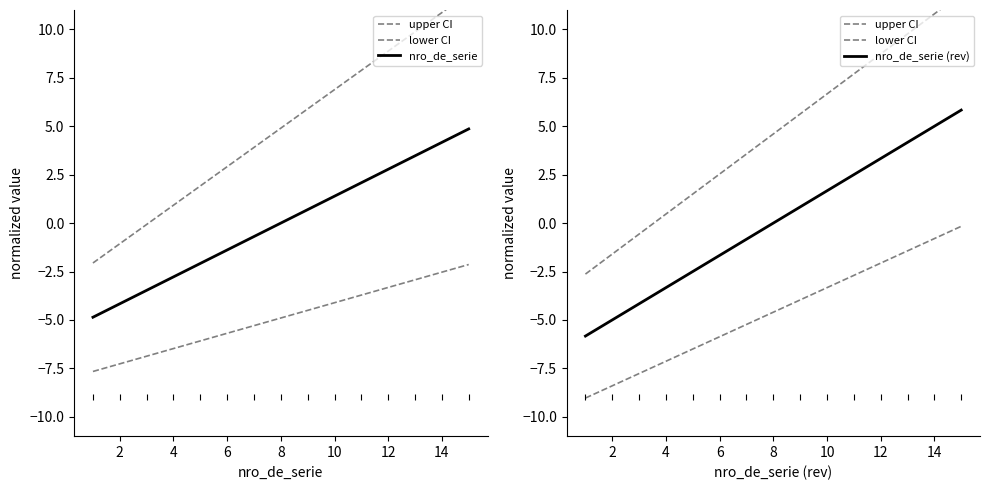

How many data points does each series have?

15